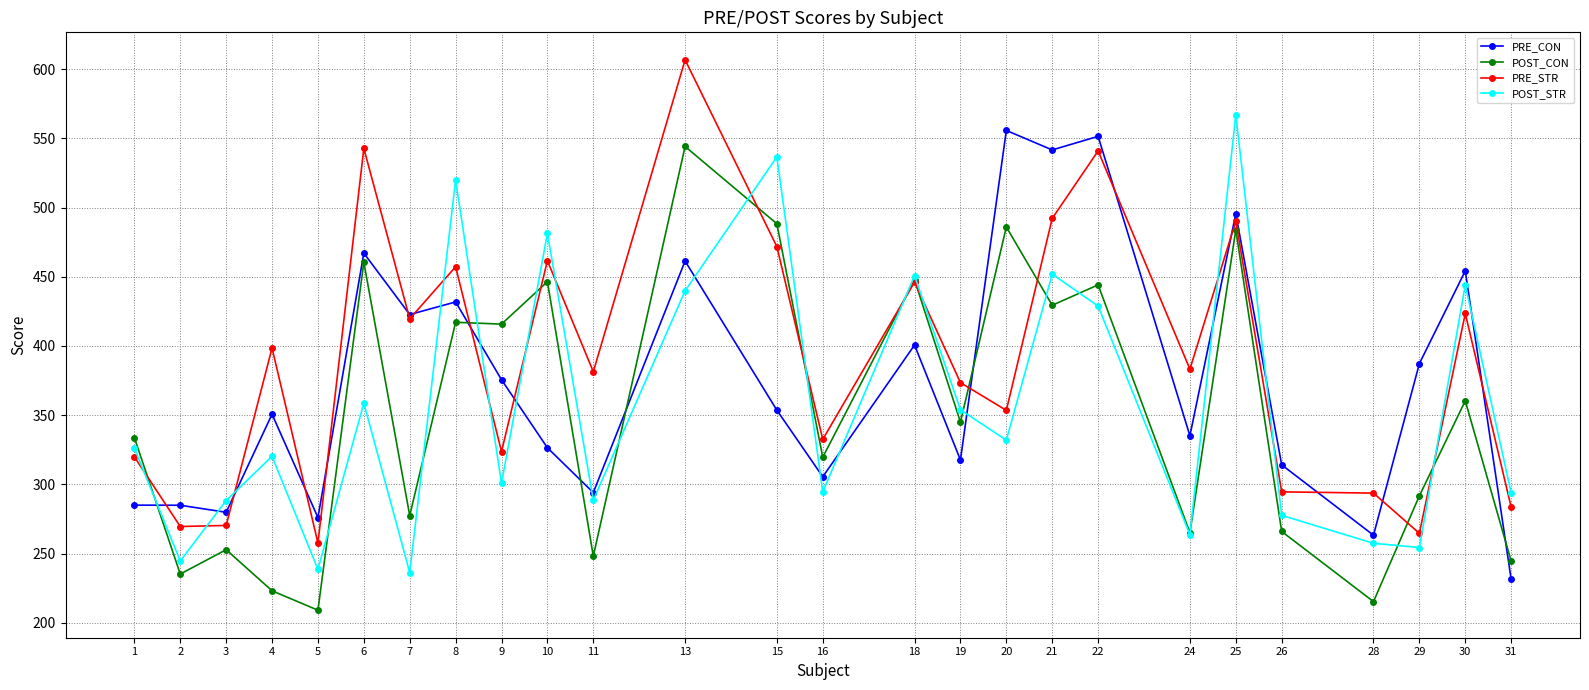

What is the difference between the POST_CON values at 21 and 28?

214.2